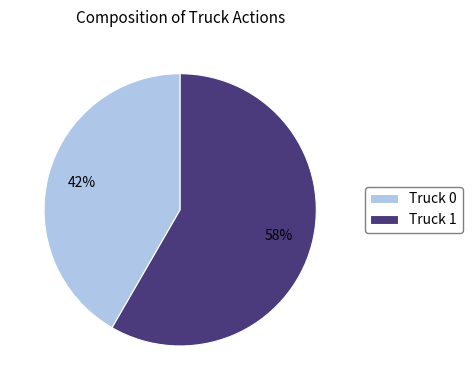

Which has a higher value, Truck 1 or Truck 0?

Truck 1